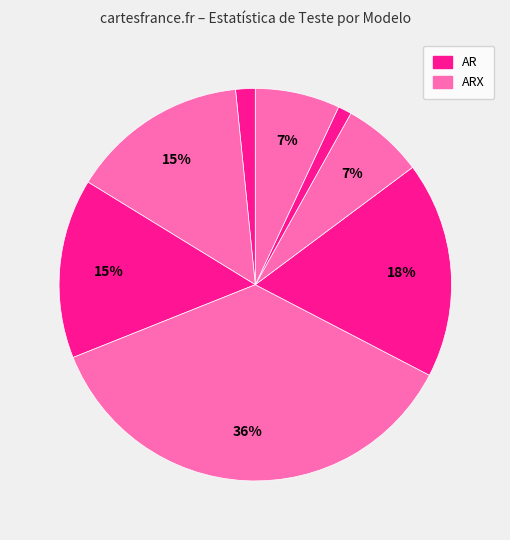

Count the number of slices in the pie.

8